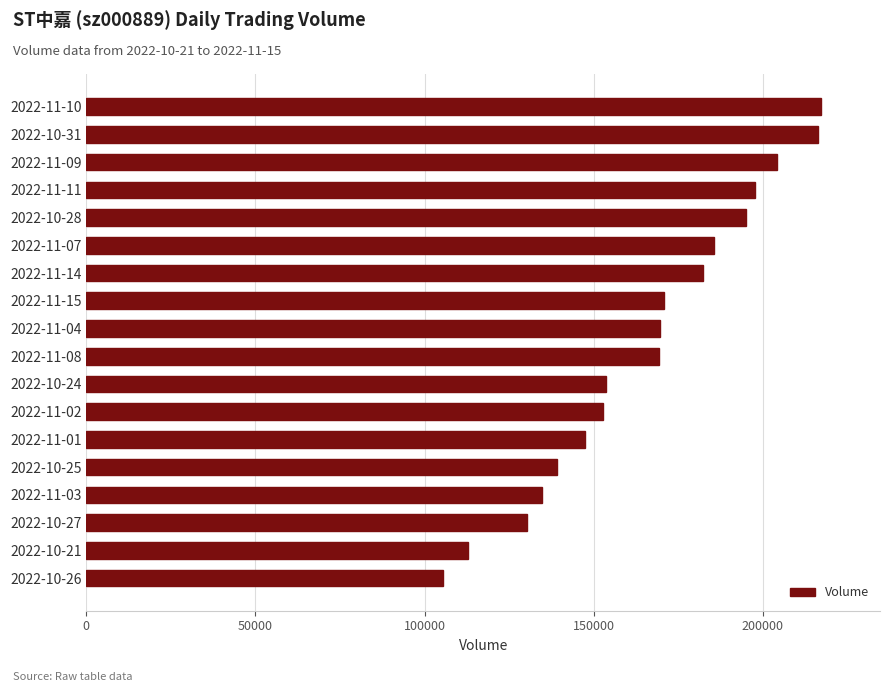

Between 2022-11-11 and 2022-11-03, which is larger?

2022-11-11